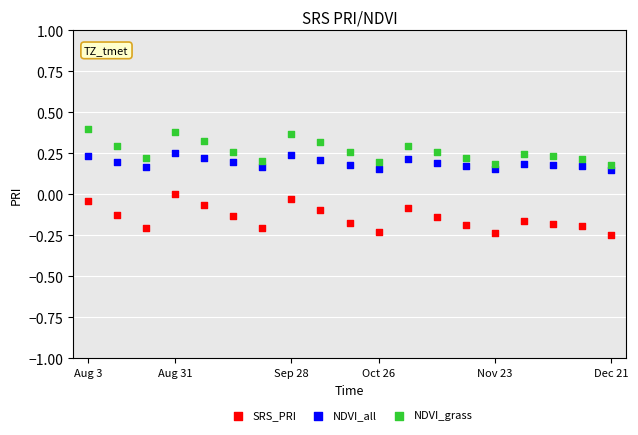

Which series reaches the minimum Y coordinate?

SRS_PRI